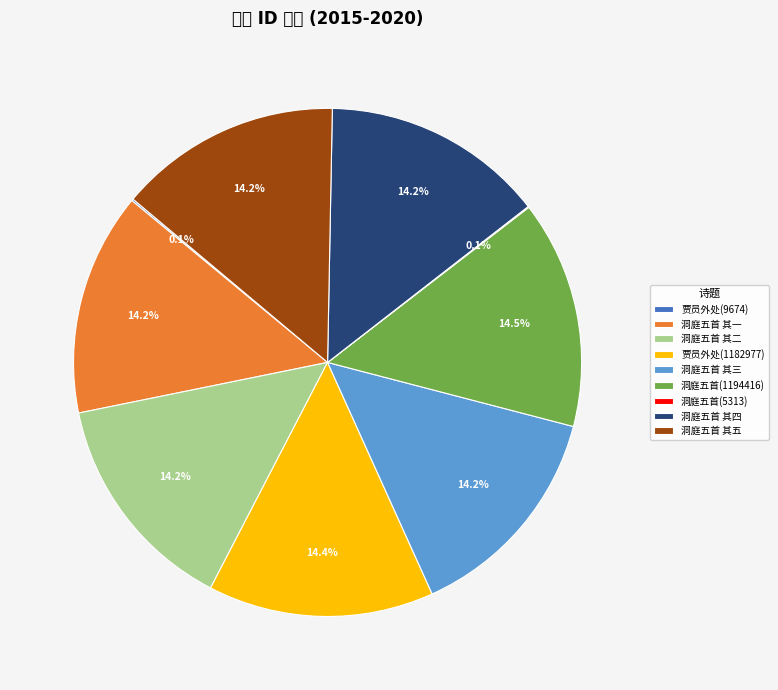

Is the sum of 贾员外处(1182977) and 洞庭五首 其一 greater than half?

No